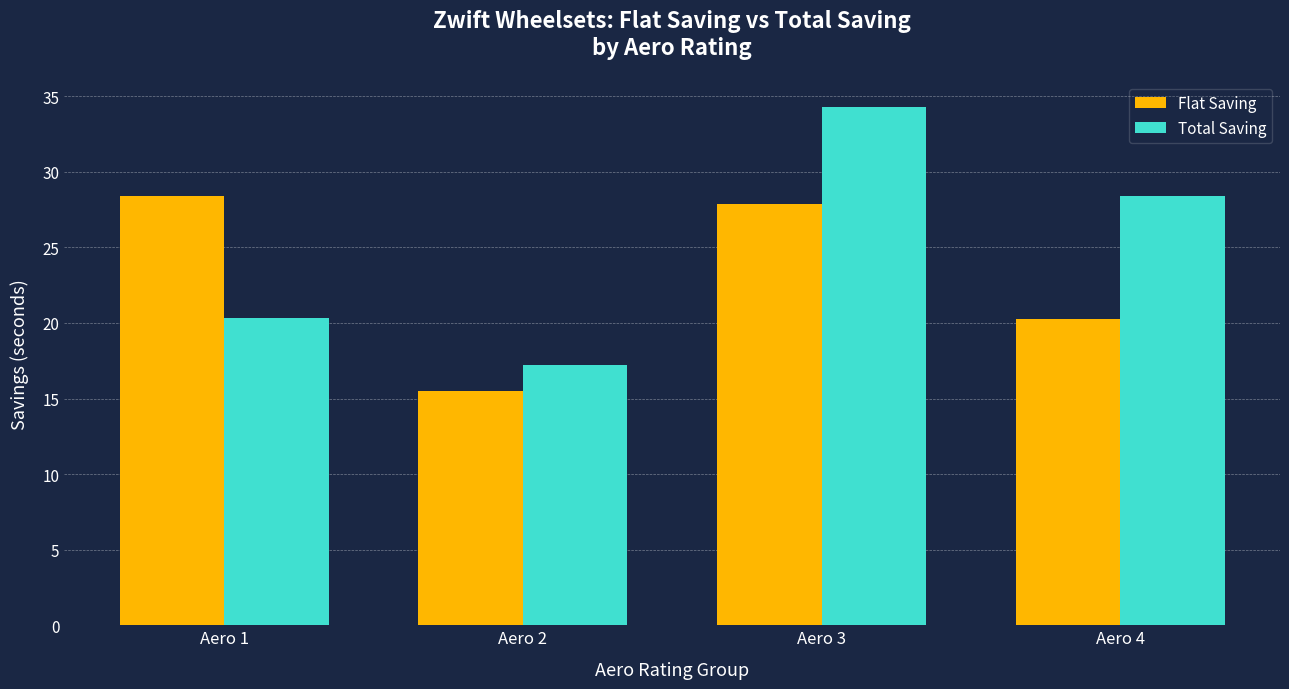

The Flat Saving series shows 15.5 at Aero 2. True or false?

True